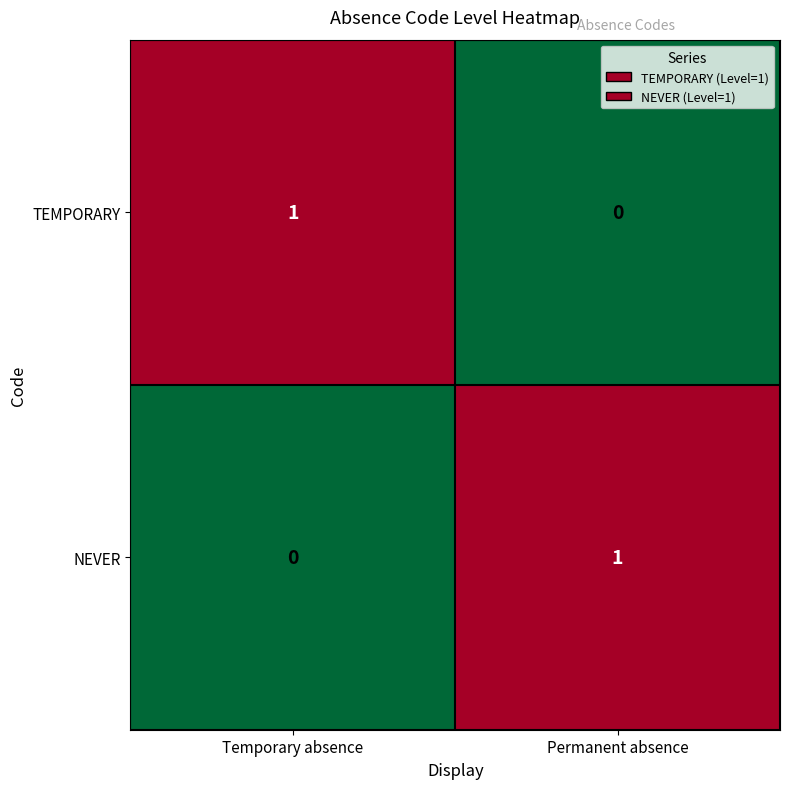

At which label is TEMPORARY closest to 0?

Permanent absence